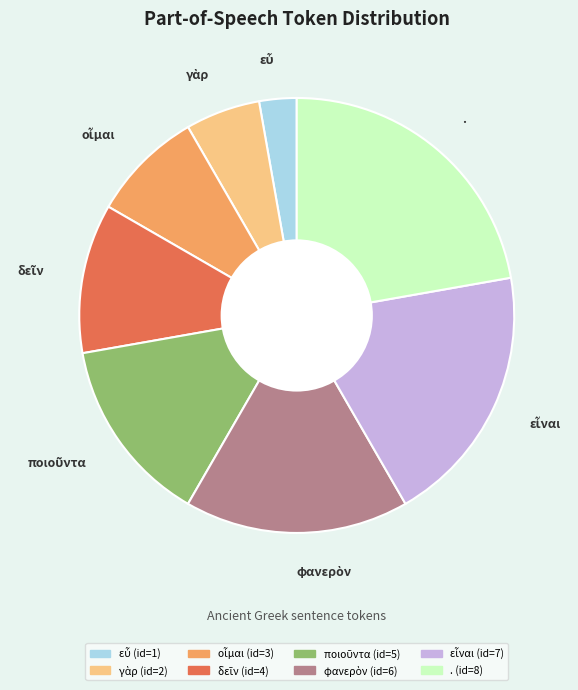

What is the largest slice in the pie chart?

.